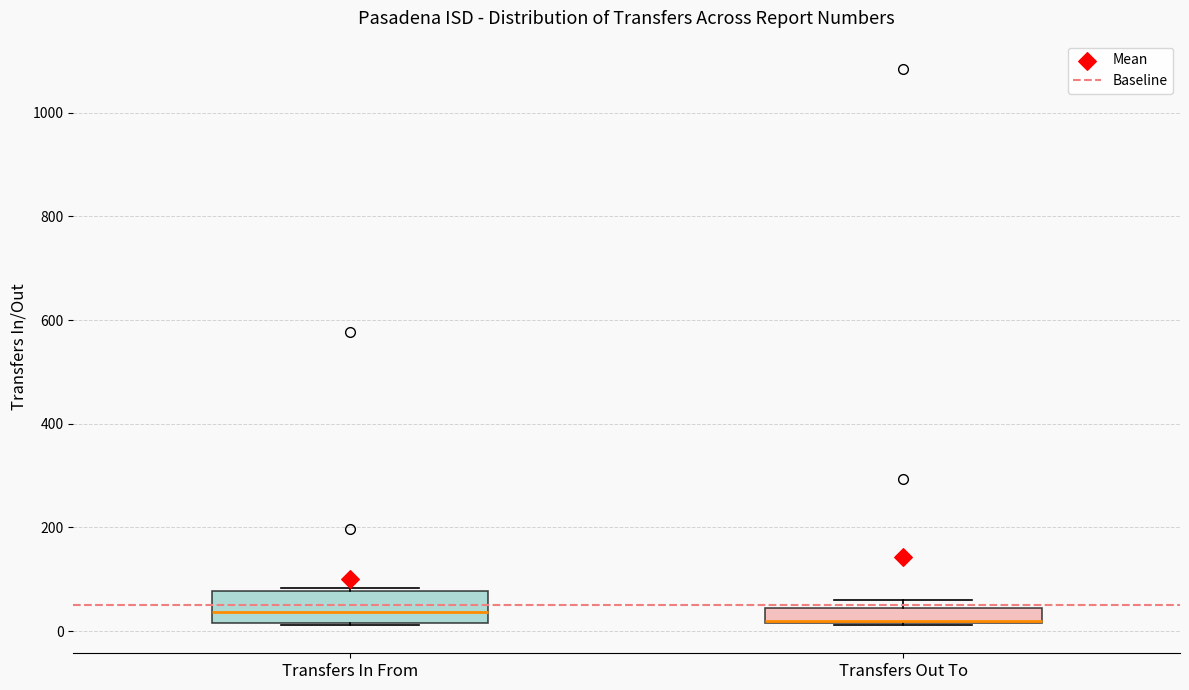

Comparing the boxes themselves (not the whiskers), which one is the tallest?

Transfers In From